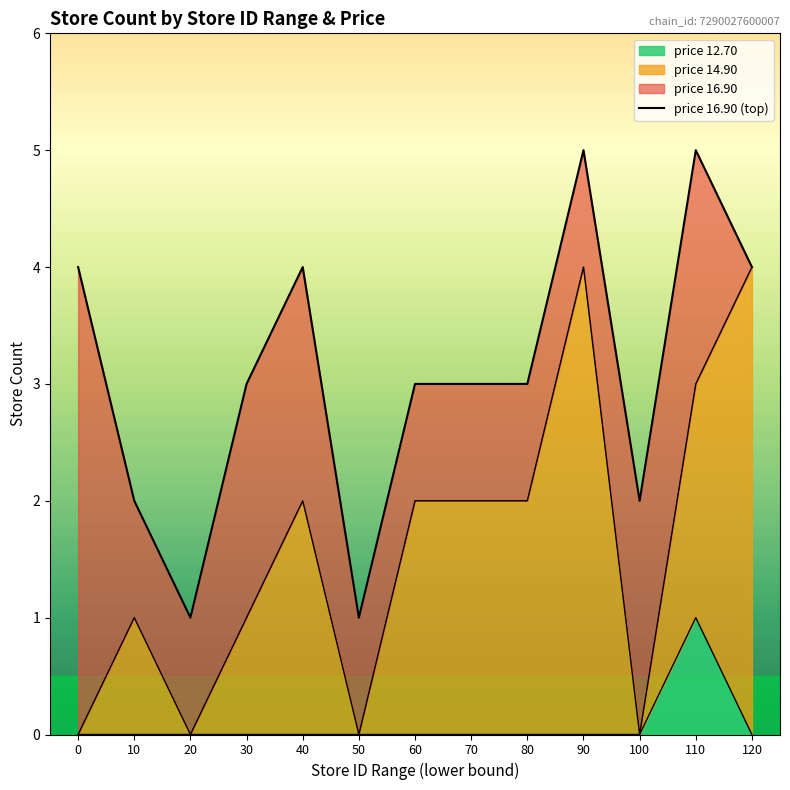

At which category does the chart reach its peak across all series?

90